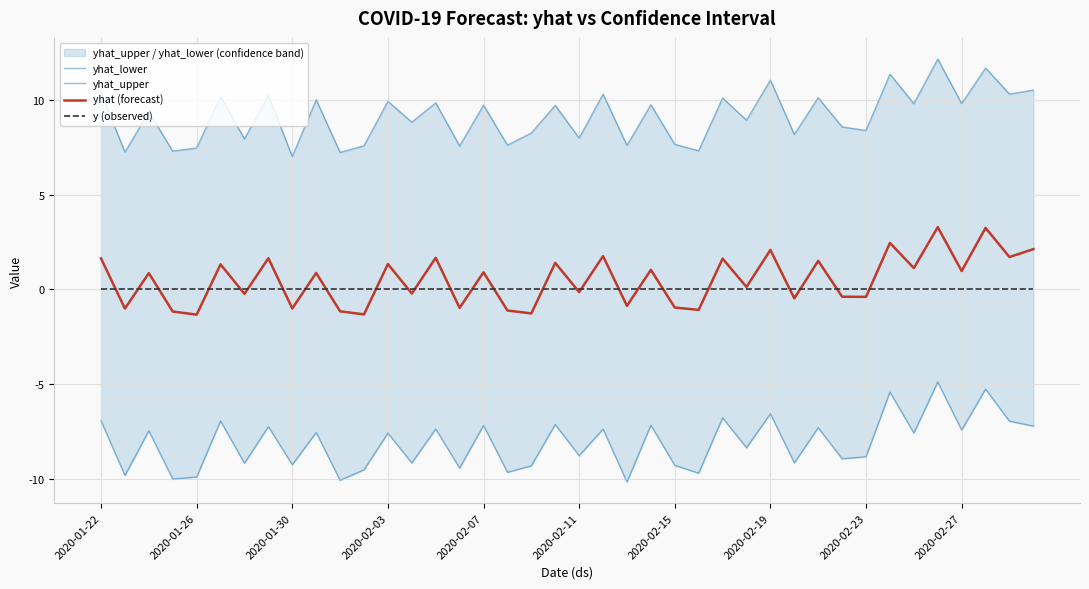

How many lines are shown in the chart?

4